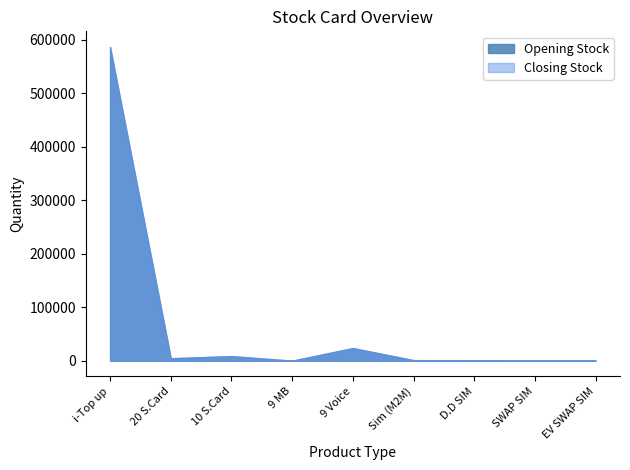

What is the value of the Opening Stock point at the 6th from the left?

1011